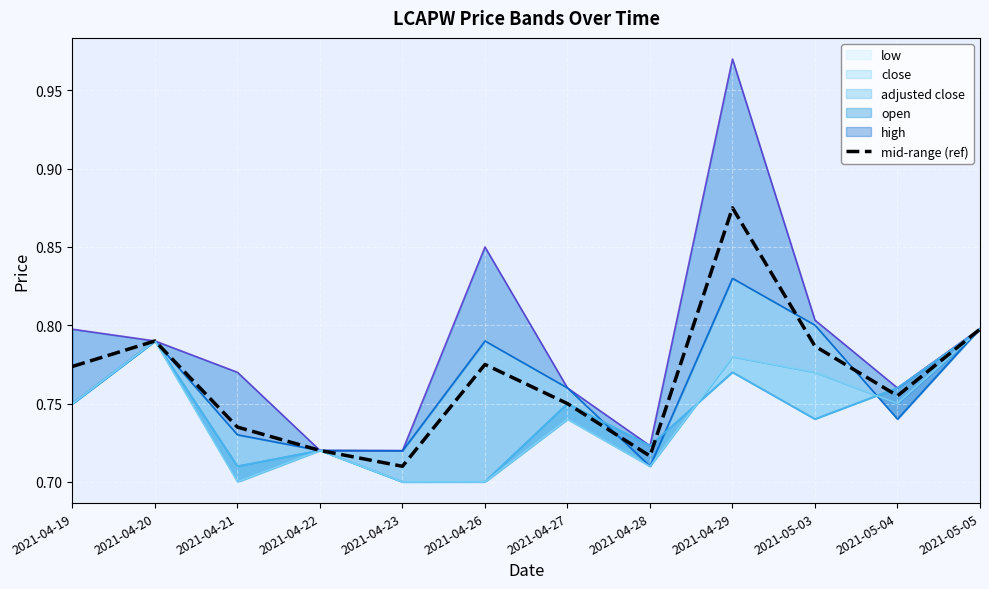

What is the sum of the values at 2021-04-22 and 2021-05-03?

1.5